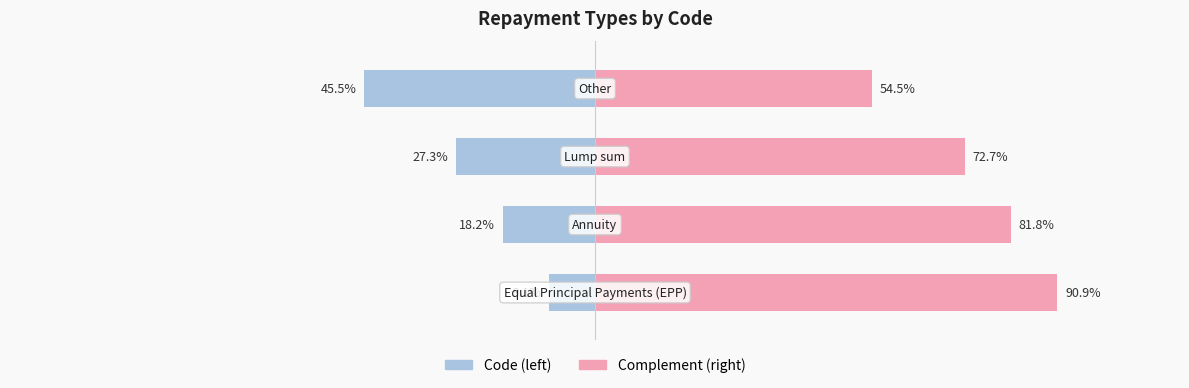

What is the average value of the Complement (right) series?

75.0